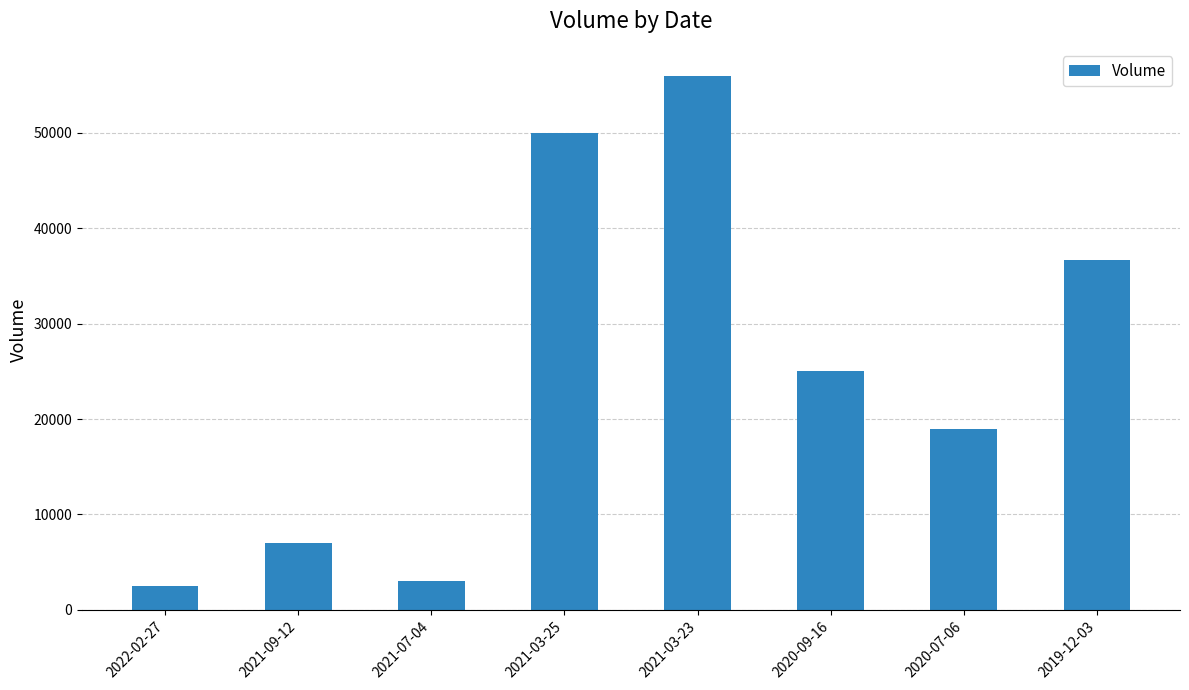

The value at 2021-07-04 is 1164. True or false?

False